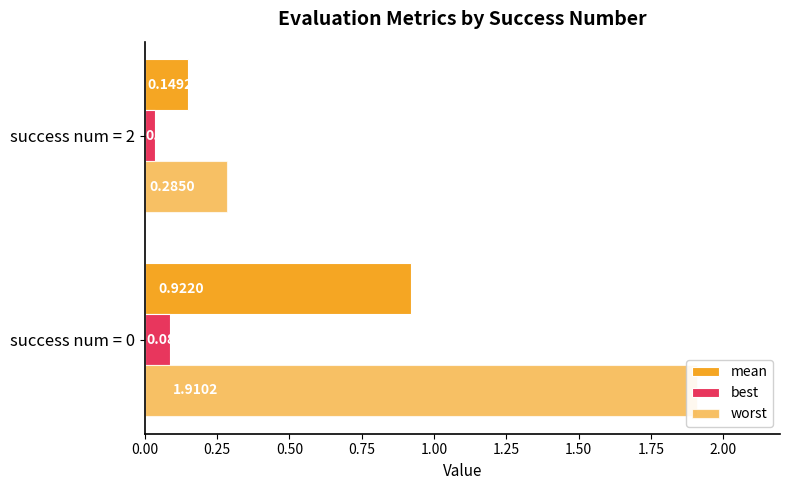

What value does the mean series have at success num = 0?

0.9